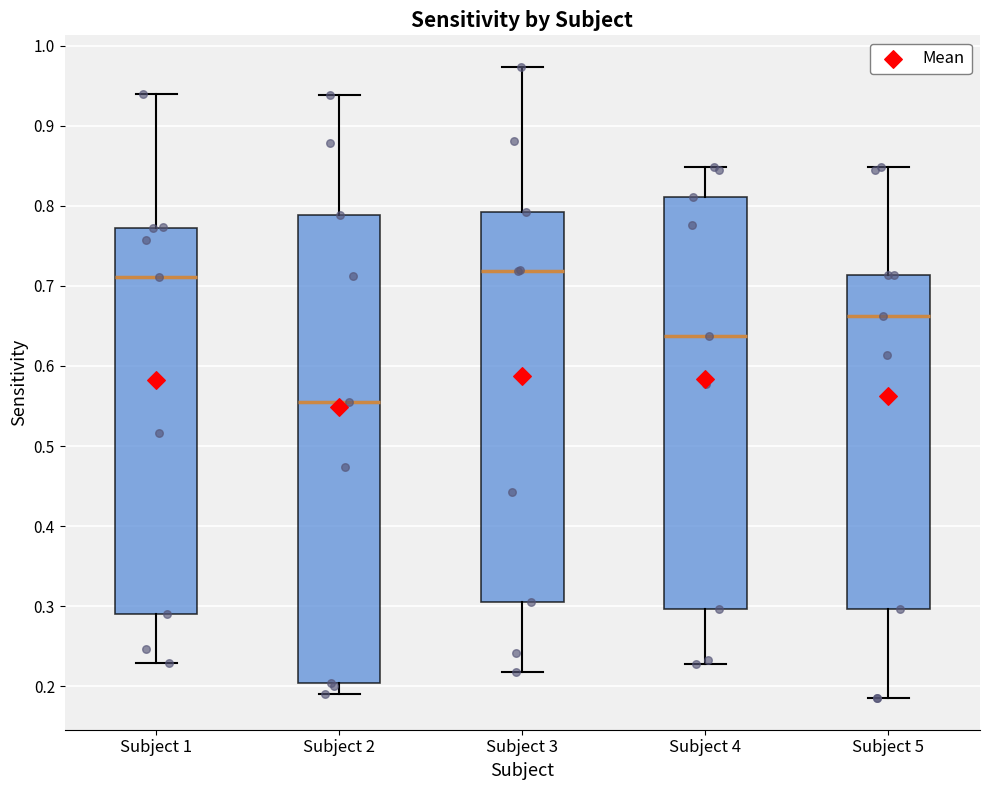

Reading left to right, read every box against the y-axis: the position of its median line, the range the box covers, and the ends of its whiskers. The values are not printed on the chart, so give them approximately, as read against the axis.

Subject 1: median 0.71, box 0.29 to 0.77, whiskers 0.23 to 0.94
Subject 2: median 0.56, box 0.20 to 0.79, whiskers 0.19 to 0.94
Subject 3: median 0.72, box 0.30 to 0.79, whiskers 0.22 to 0.97
Subject 4: median 0.64, box 0.30 to 0.81, whiskers 0.23 to 0.85
Subject 5: median 0.66, box 0.30 to 0.71, whiskers 0.19 to 0.85